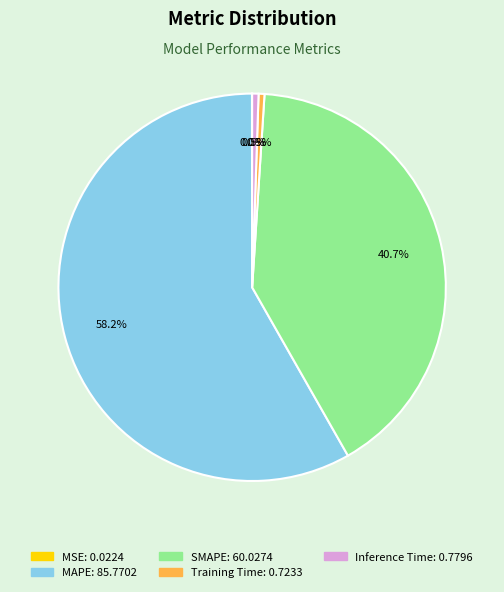

Does Inference Time represent more than half of the total?

No